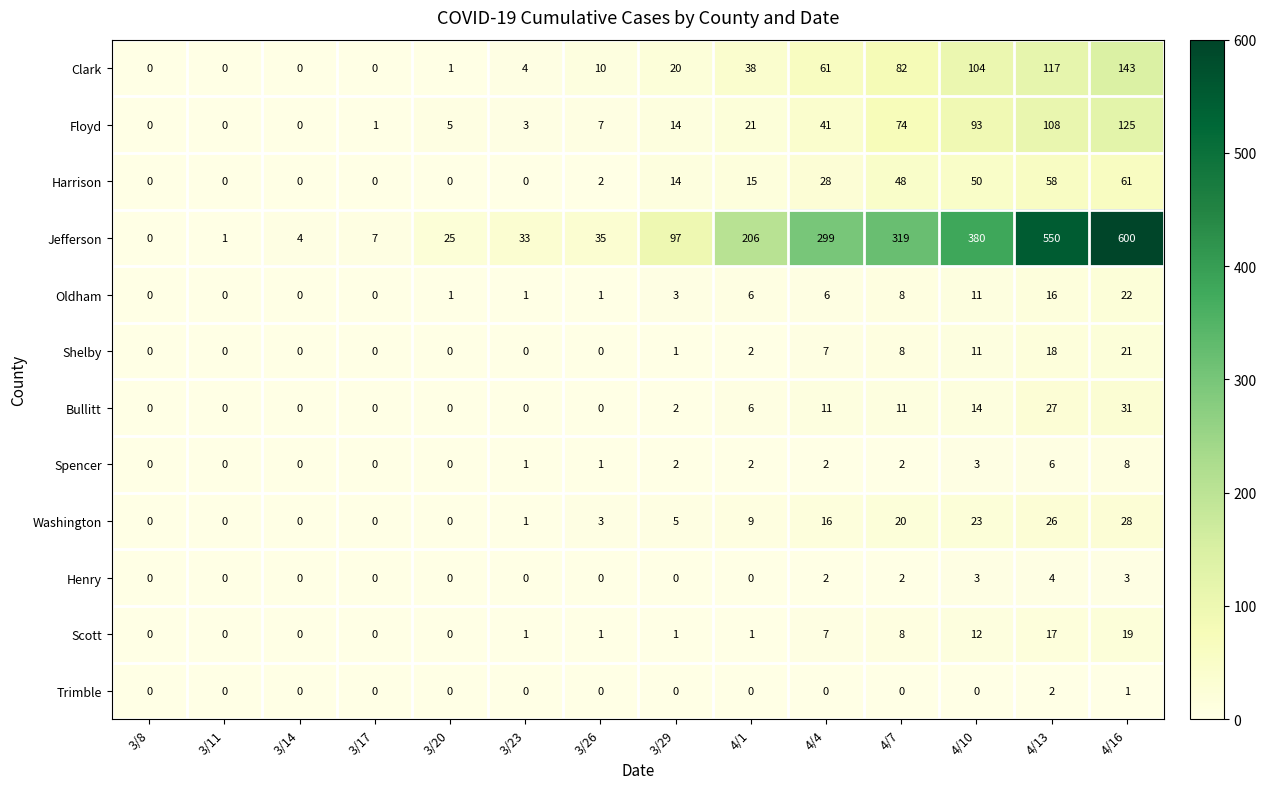

How many positive values does the Bullitt series have?

7